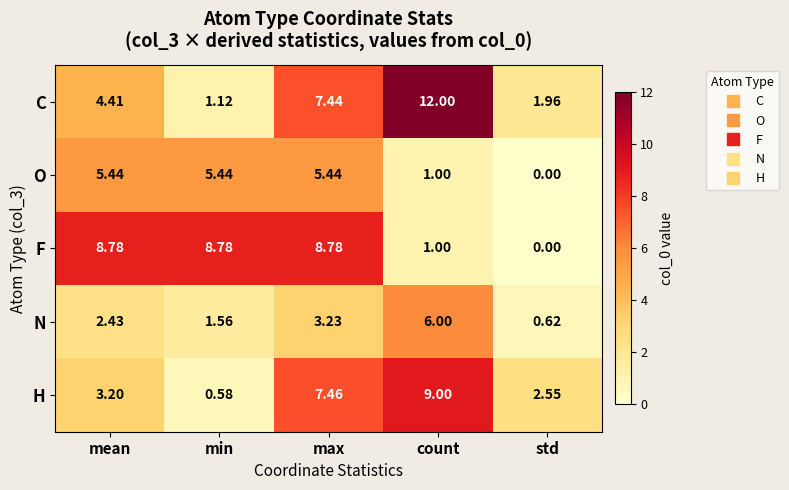

At max, list the series in order from largest to smallest.

F, H, C, O, N